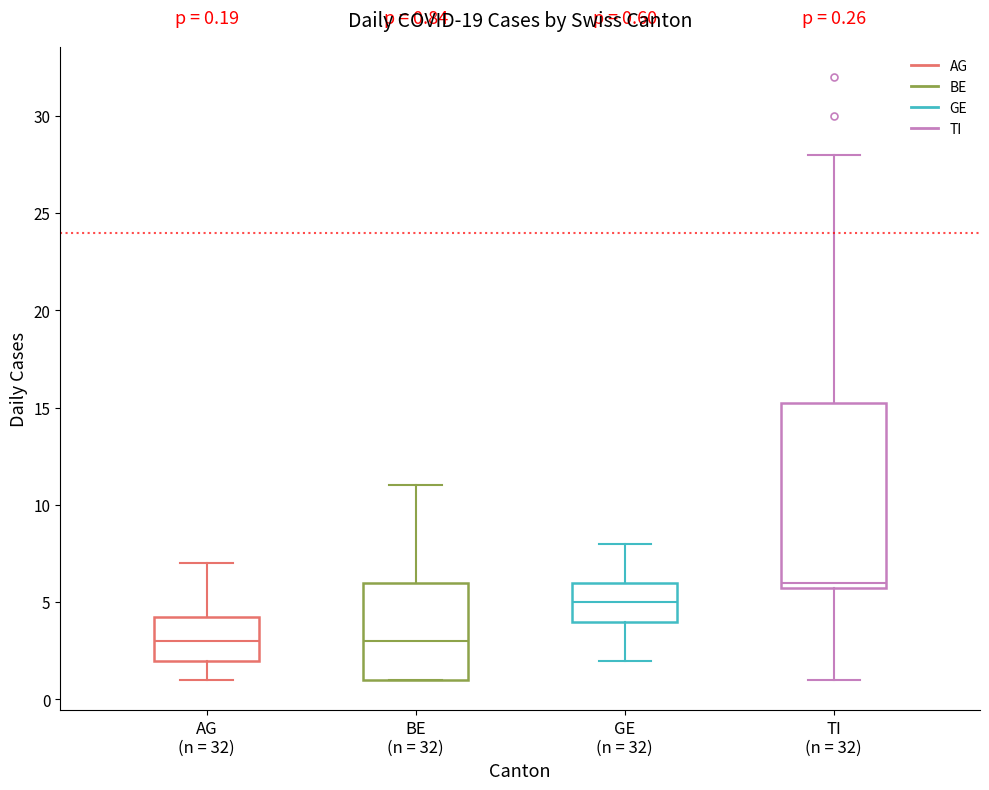

Comparing the boxes themselves (not the whiskers), which one is the tallest?

TI (n = 32)